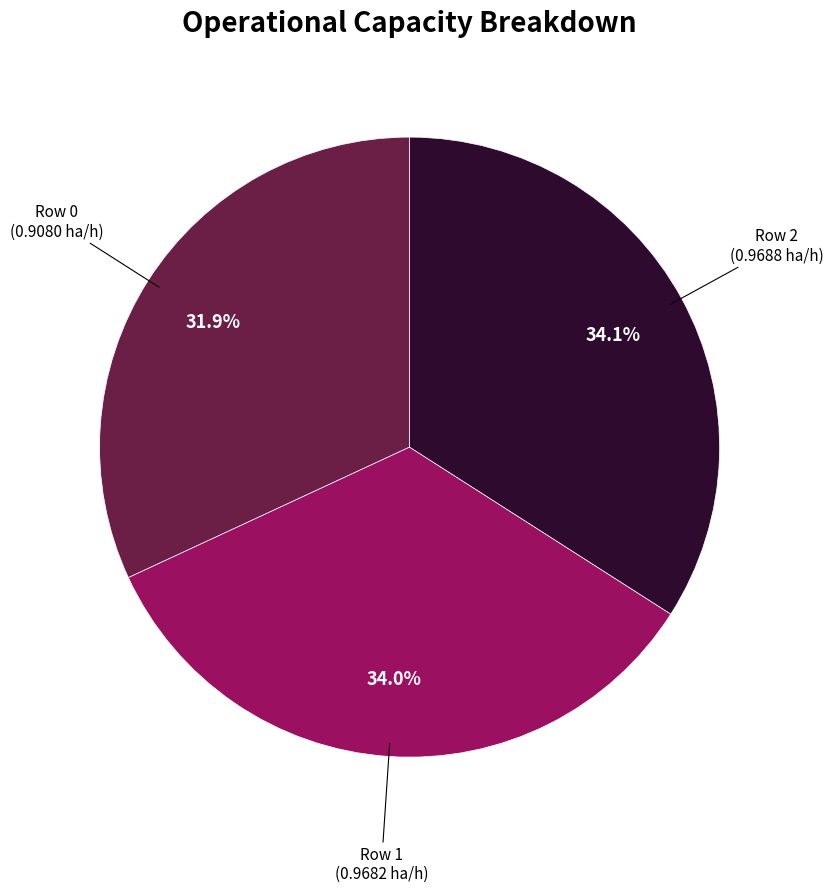

Is there any slice that represents more than half of the pie?

No